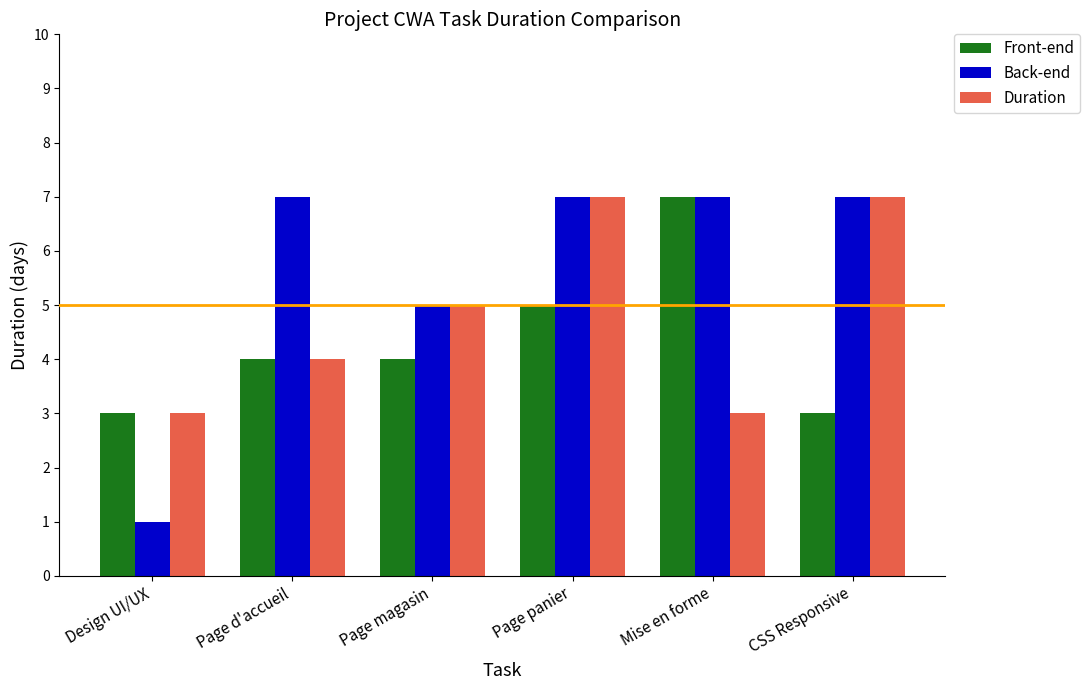

What is the value of the Duration bar at the 2nd from the left?

4